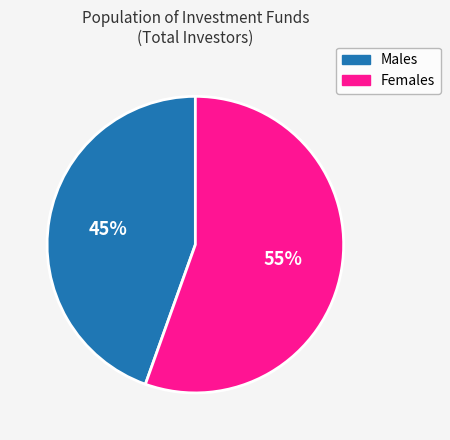

Is there a majority slice in this chart?

Yes